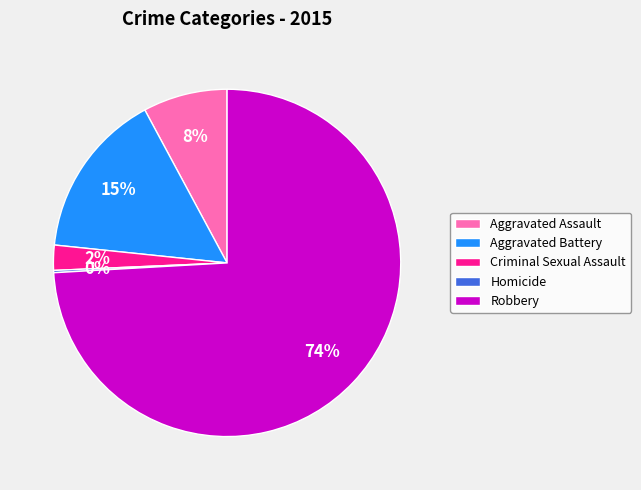

To the nearest percent, what percentage of the pie is Criminal Sexual Assault?

2%